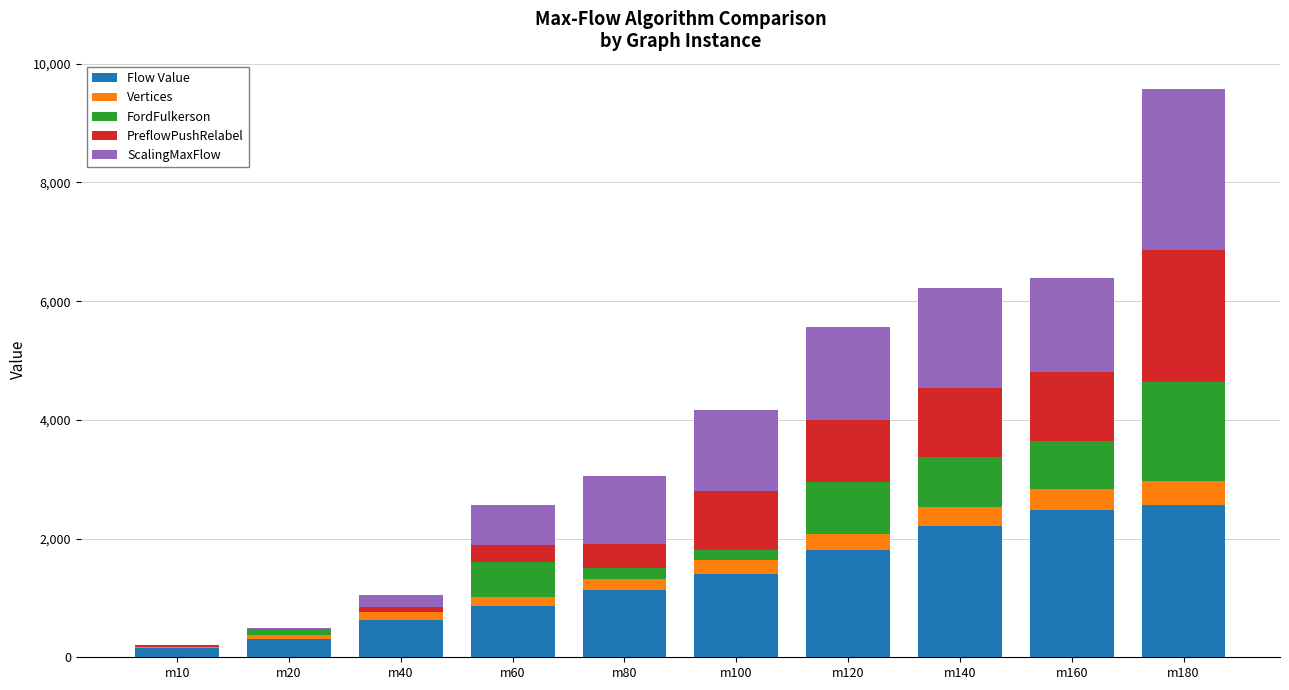

What is the highest value of the Flow Value series?

2566